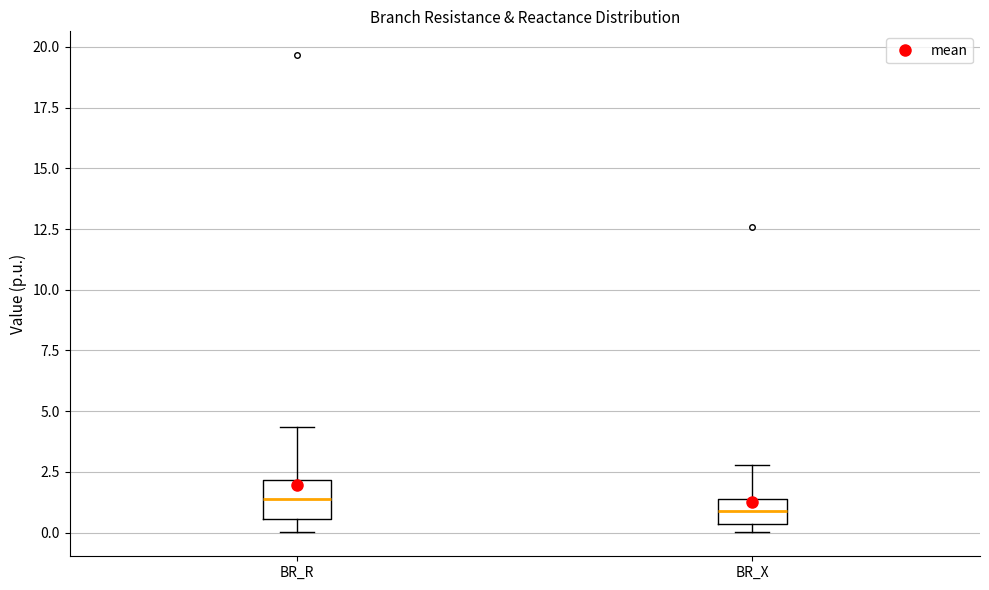

Reading left to right, transcribe this box plot: for each box, give where its median line is, the range the box spans, and where its two whiskers end, as read against the y-axis. The values are not printed on the chart, so give them approximately, as read against the axis.

BR_R: median 1.5, box 0.5 to 2.0, whiskers 0.0 to 4.5
BR_X: median 1.0, box 0.5 to 1.5, whiskers 0.0 to 3.0